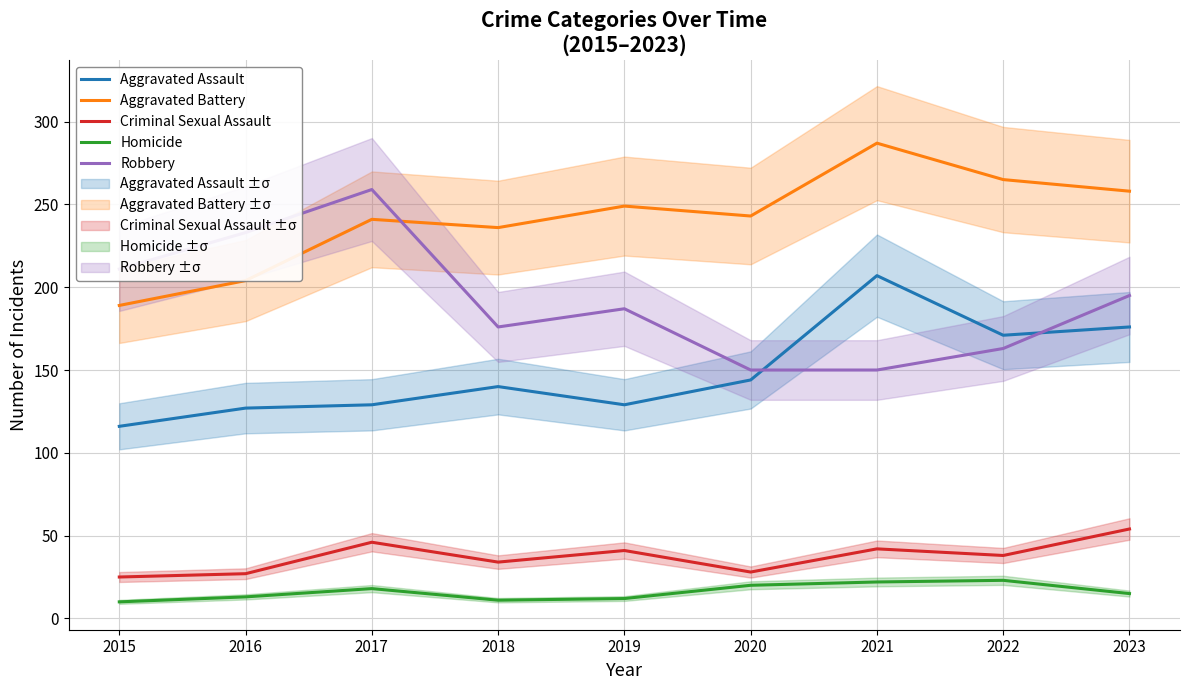

True or false: Aggravated Battery has a value of 74 at 2023.

False